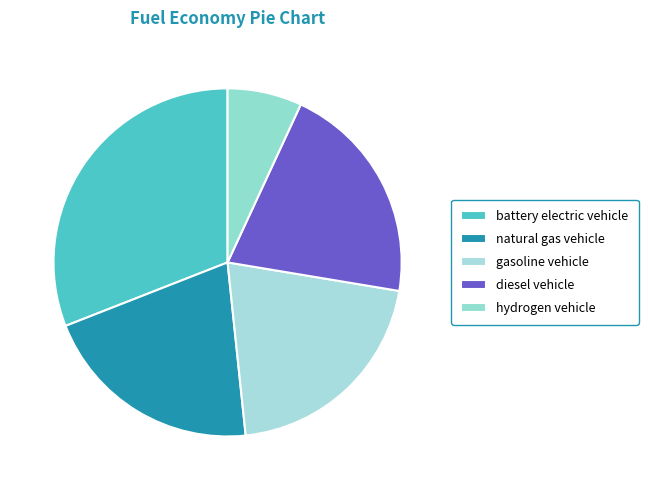

Which category has the biggest portion of the pie?

battery electric vehicle